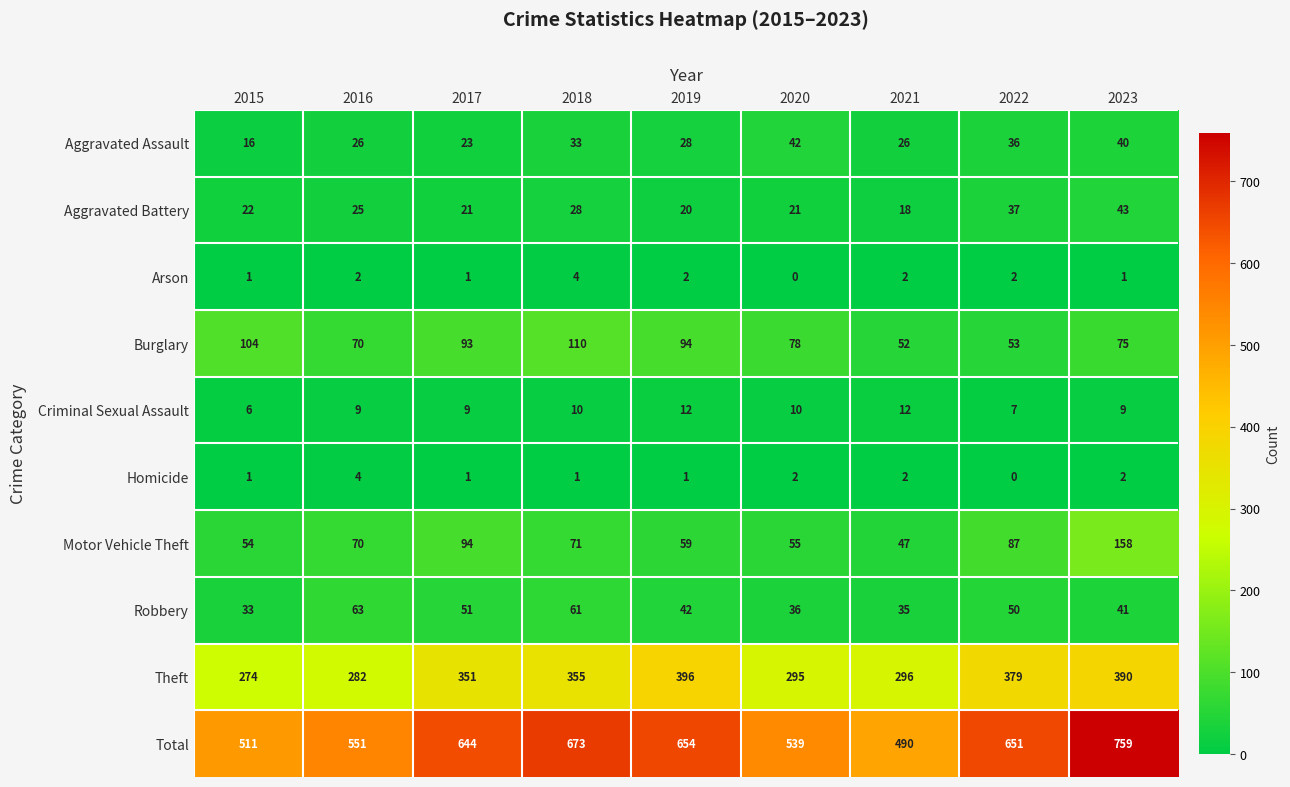

True or false: Motor Vehicle Theft has a value of 47 at 2021.

True